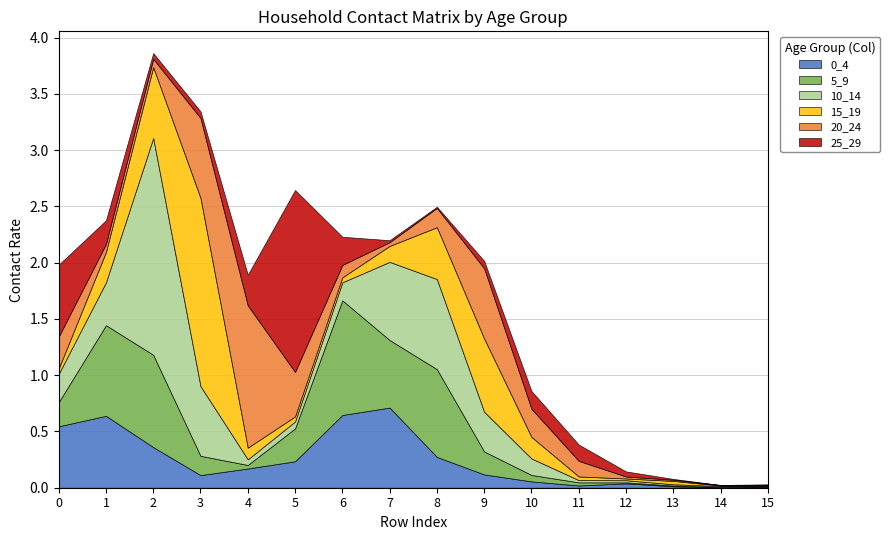

Does the chart display data point markers on the line(s)?

No